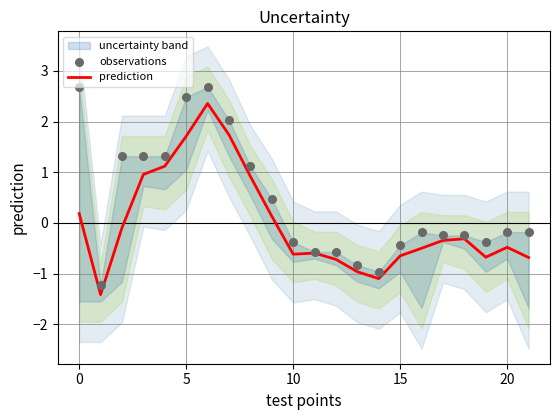

Which series has the largest Y range (max minus min)?

observations